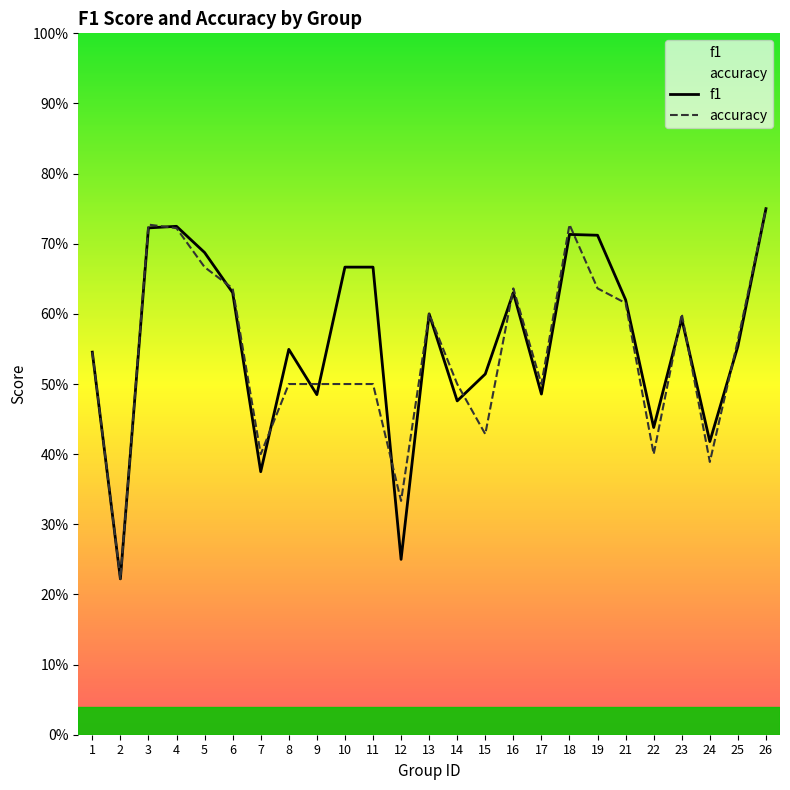

At which label does f1 reach its peak?

26